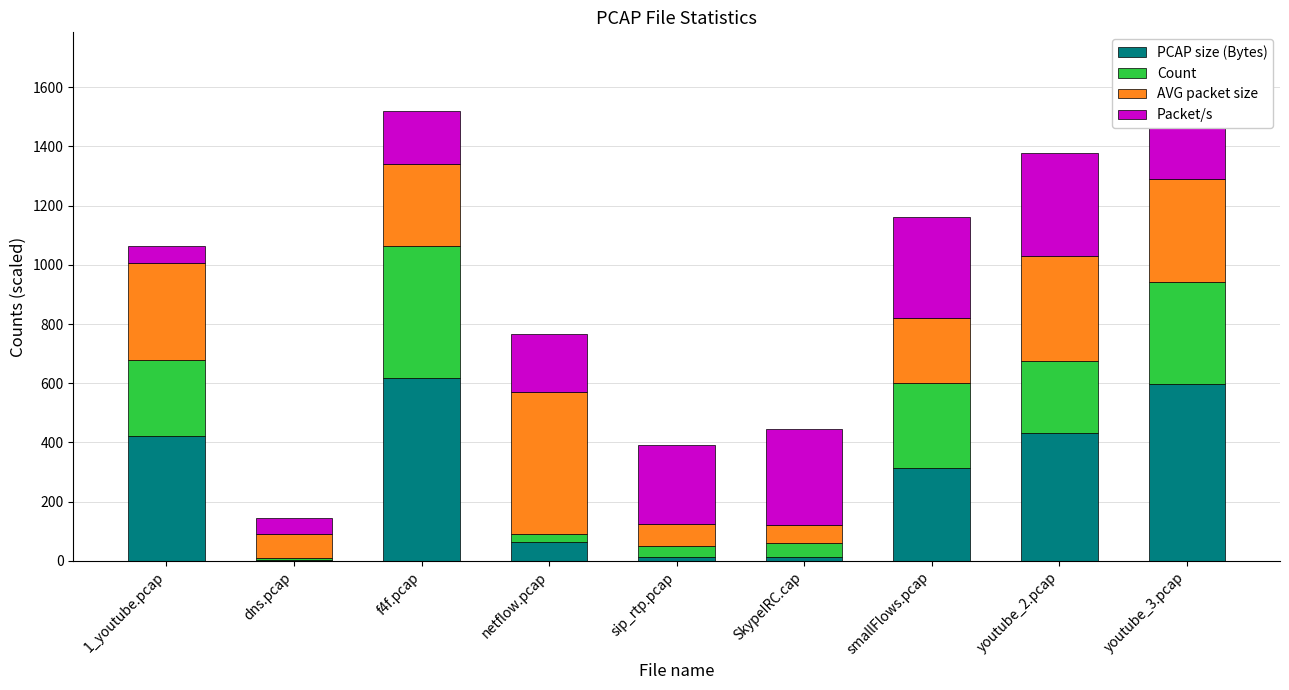

Between sip_rtp.pcap and SkypeIRC.cap, which series saw the biggest shift?

Packet/s